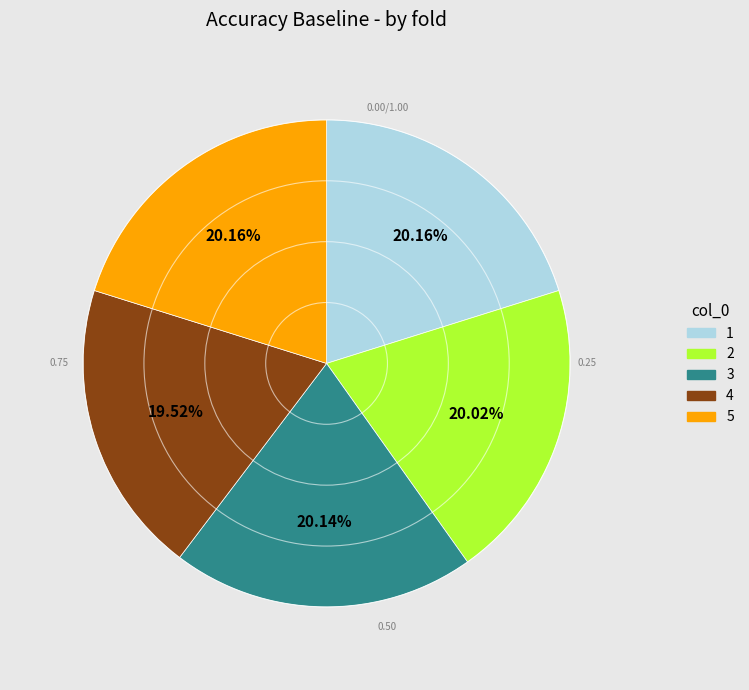

Is it true that 4 is 20% of the pie?

True